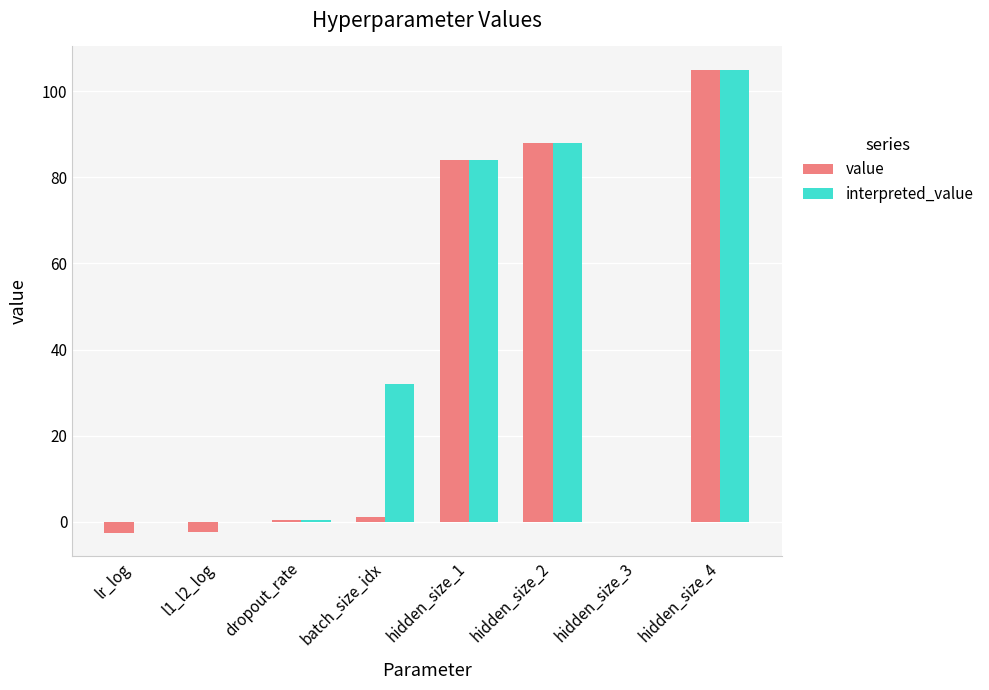

Which series changed the most between lr_log and batch_size_idx?

interpreted_value